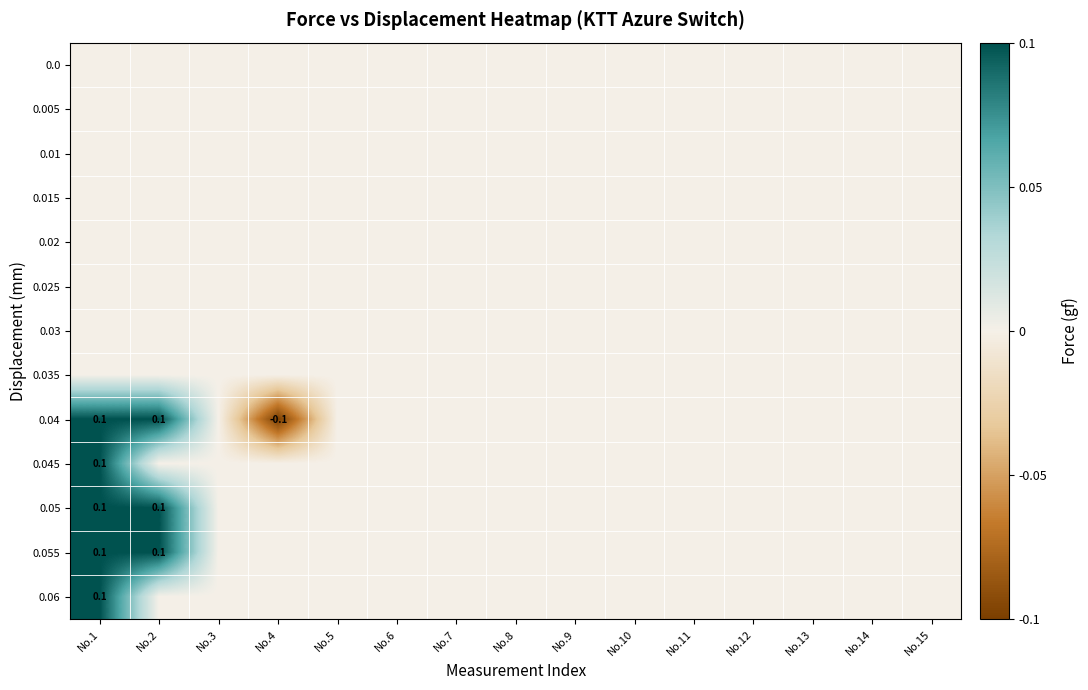

Which series has the largest range (max minus min)?

0.04